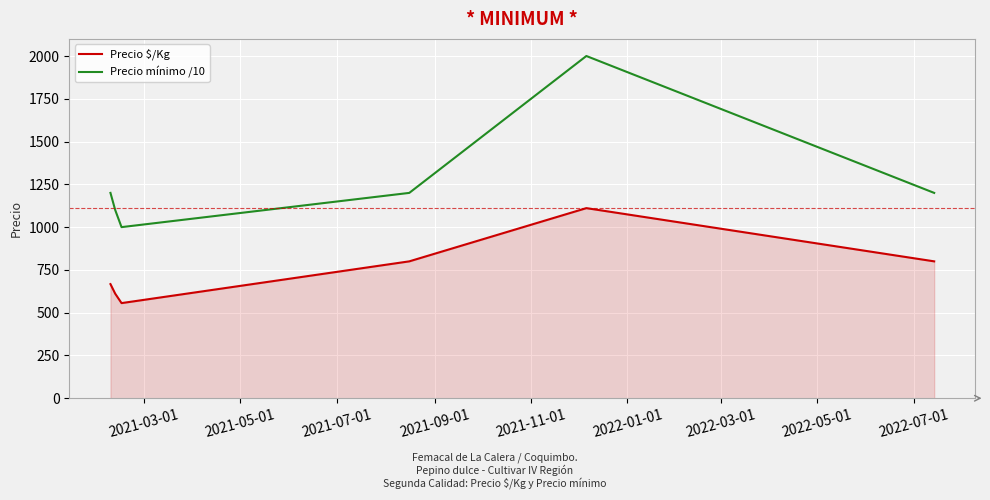

What is the difference between the maximum and minimum values in the Precio mínimo /10 series?

1000